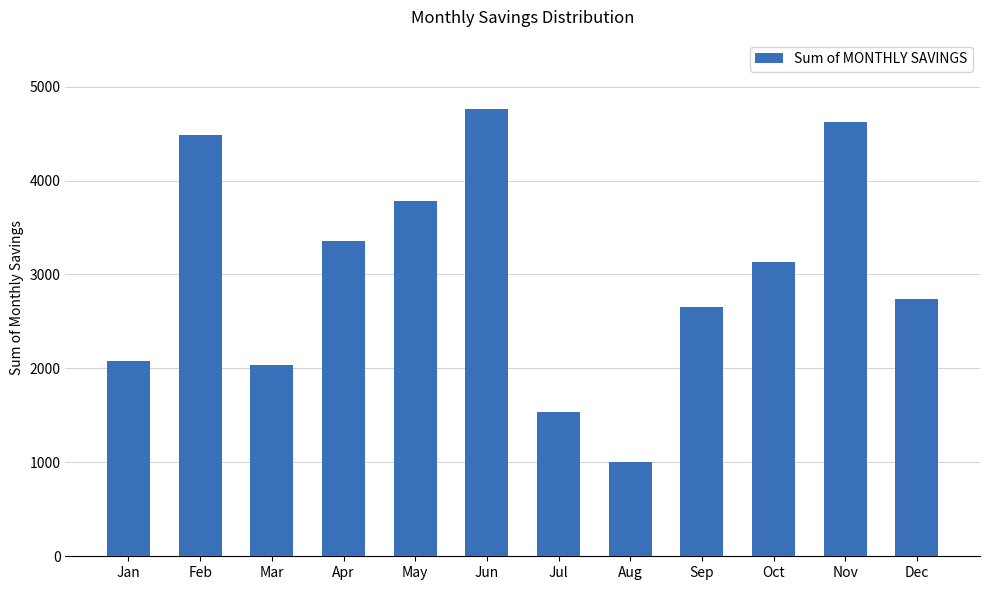

Reading right to left, transcribe all the data shown in this chart.

Dec=2736	Nov=4628	Oct=3130	Sep=2657	Aug=1006	Jul=1536	Jun=4760	May=3784	Apr=3356	Mar=2037	Feb=4482	Jan=2076